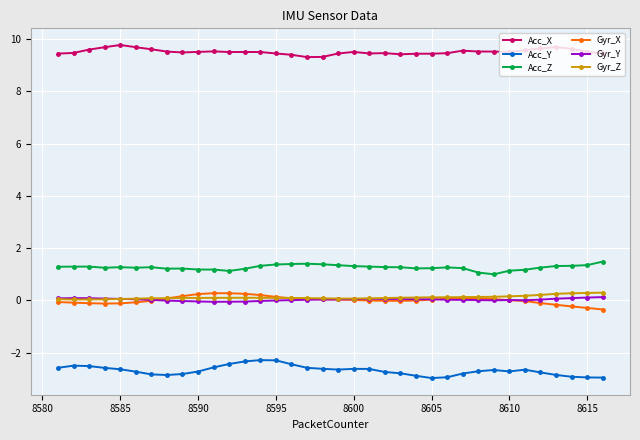

Count the number of data series in this chart.

6